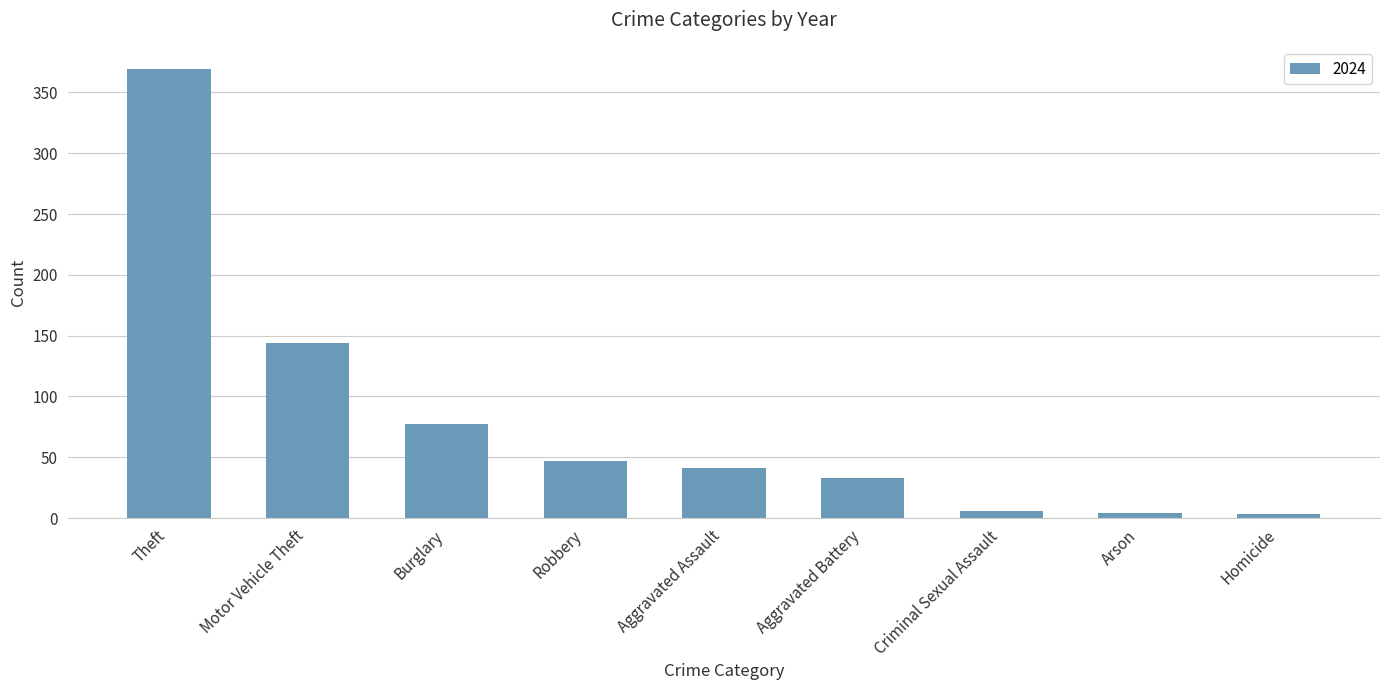

What is the change in value from Theft to Burglary?

-292